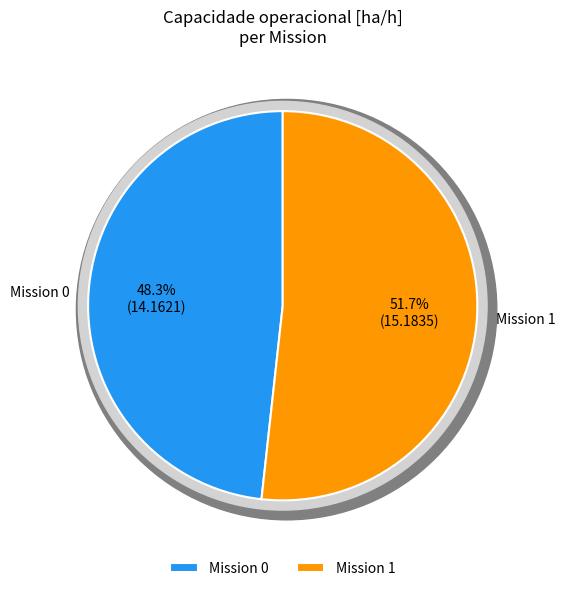

How many slices are in this pie chart?

2